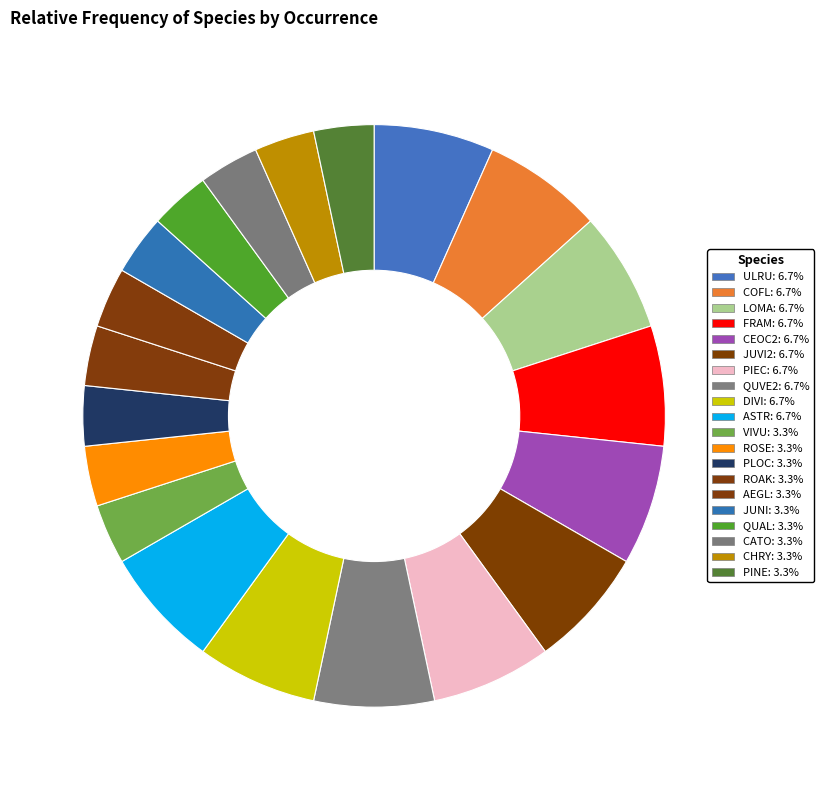

Count the number of slices in the pie.

20